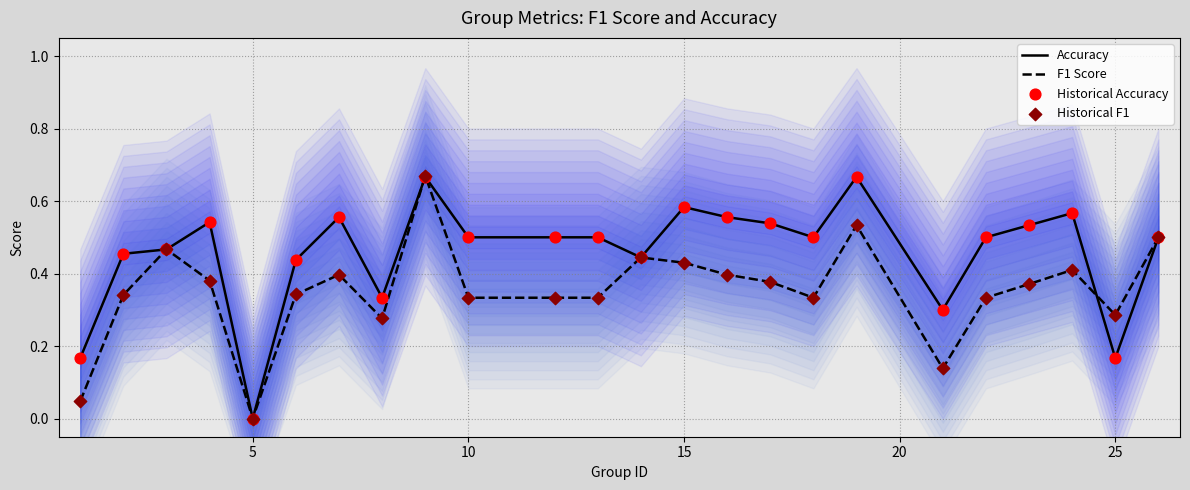

Which series has the largest total across all categories?

Accuracy